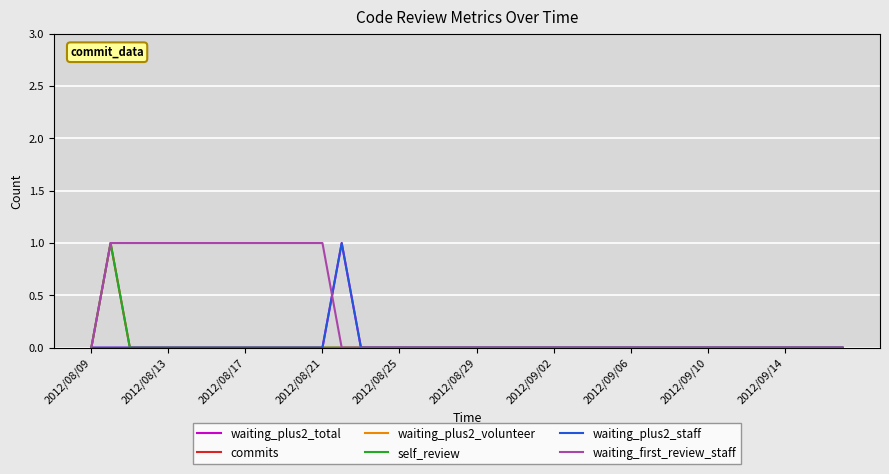

Which series has the largest total across all categories?

waiting_first_review_staff